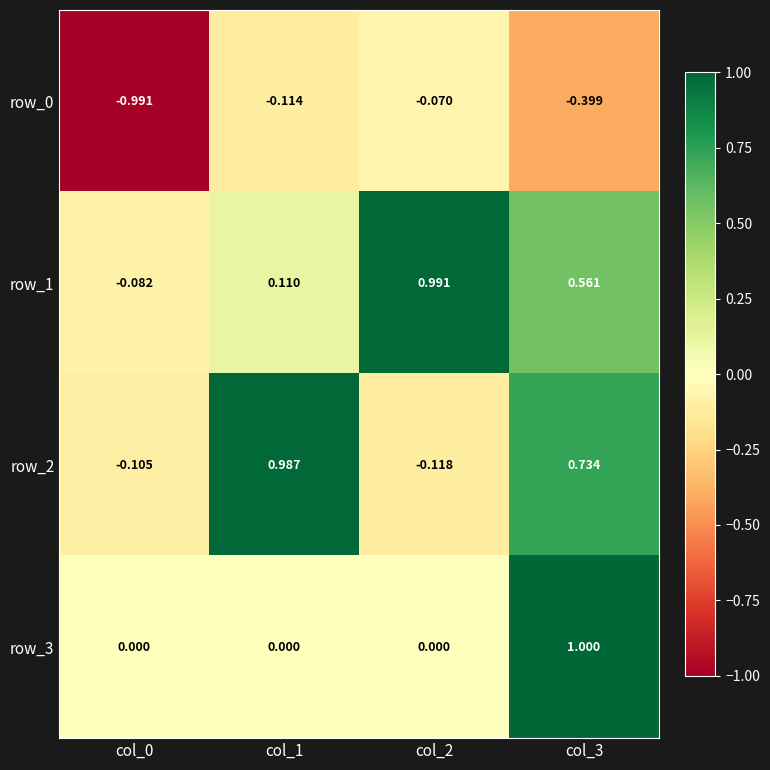

Is the value of row_3 at col_2 greater than the value of row_1 at col_0?

Yes